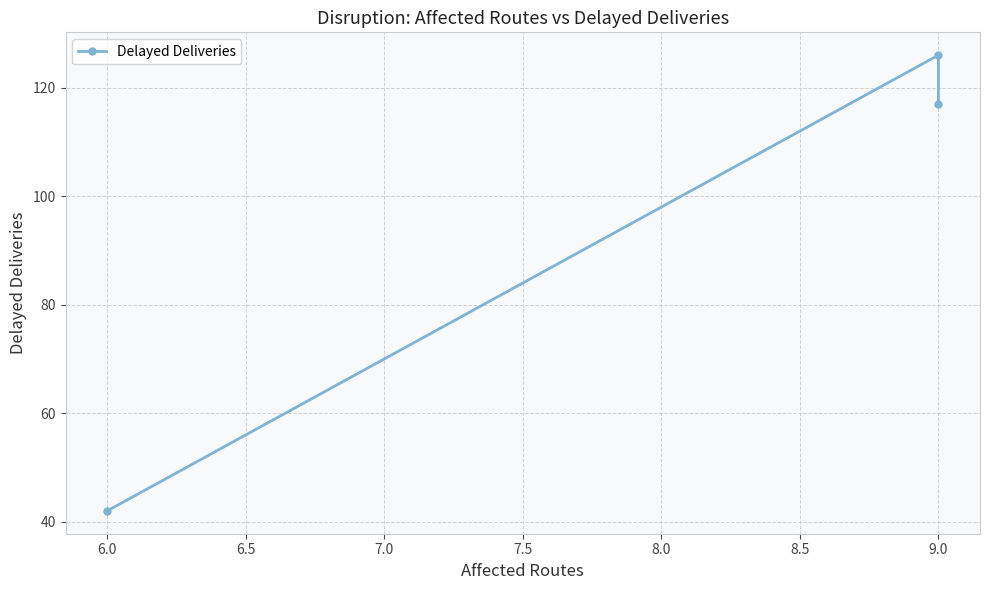

How many series are shown in this chart?

1